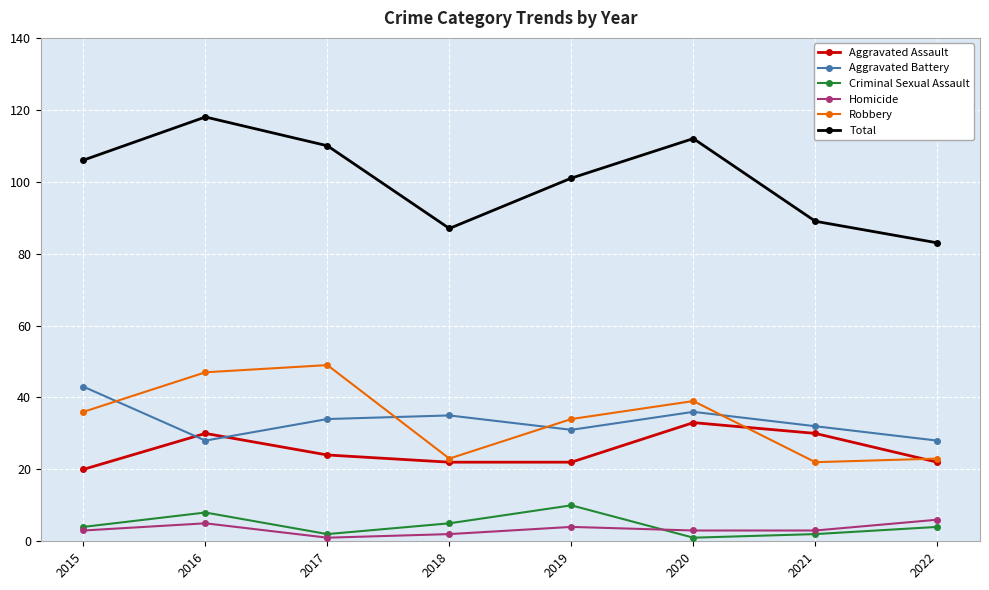

True or false: Total has a value of 167 at 2017.

False